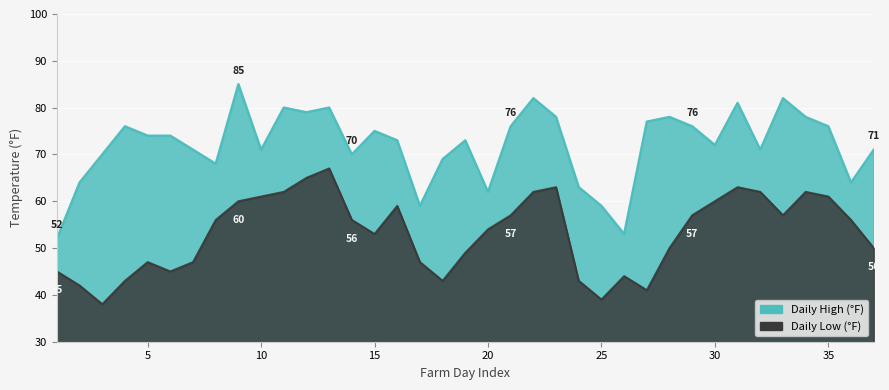

Rank the series at 10 from lowest to highest value.

Daily Low (°F), Daily High (°F)